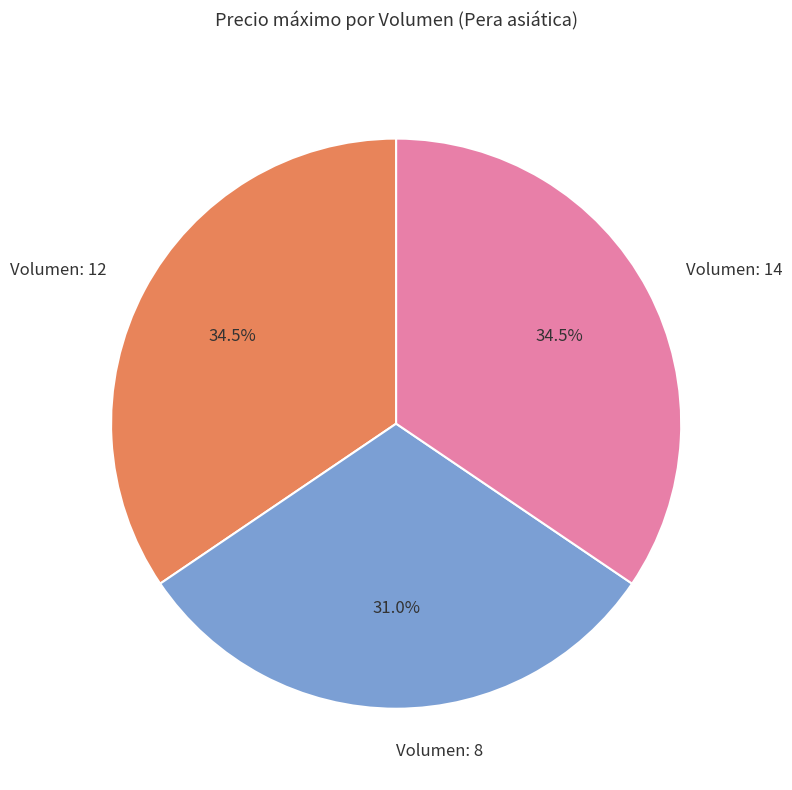

Count the number of slices in the pie.

3